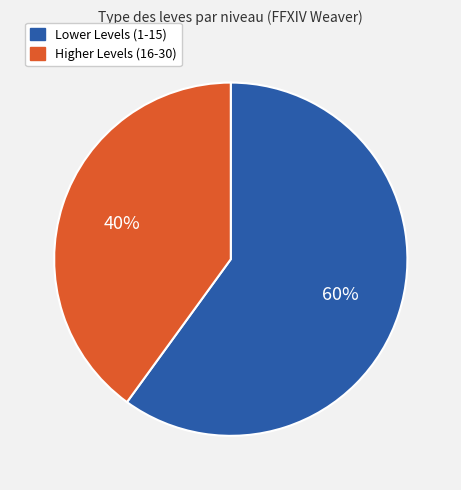

Is there any slice that represents more than half of the pie?

Yes